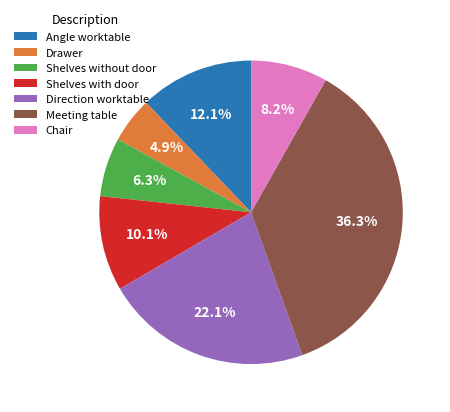

Count the number of slices in the pie.

7